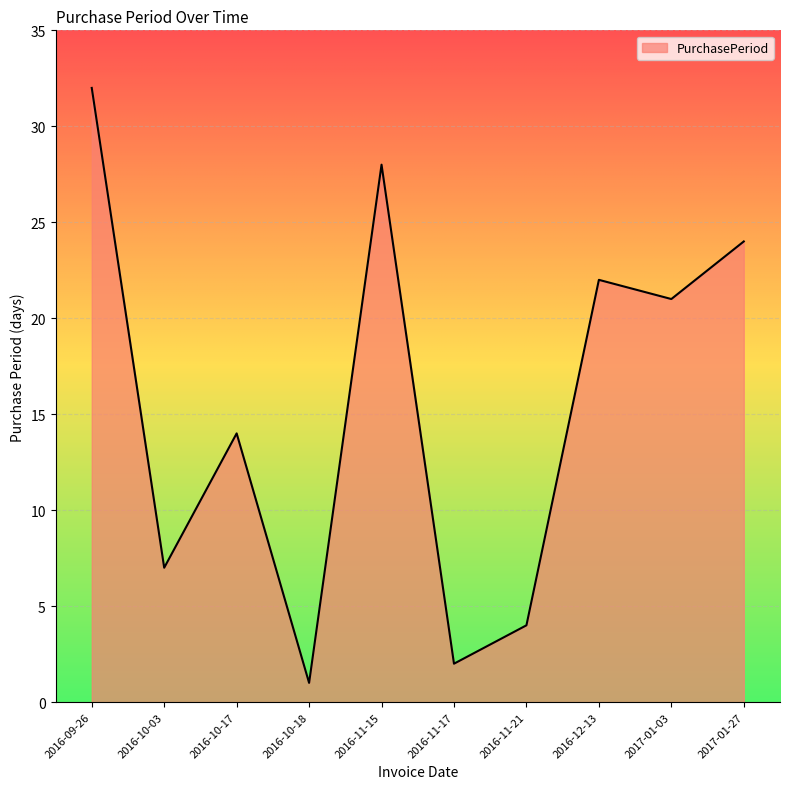

Which has a higher value, 2016-11-15 or 2016-10-17?

2016-11-15